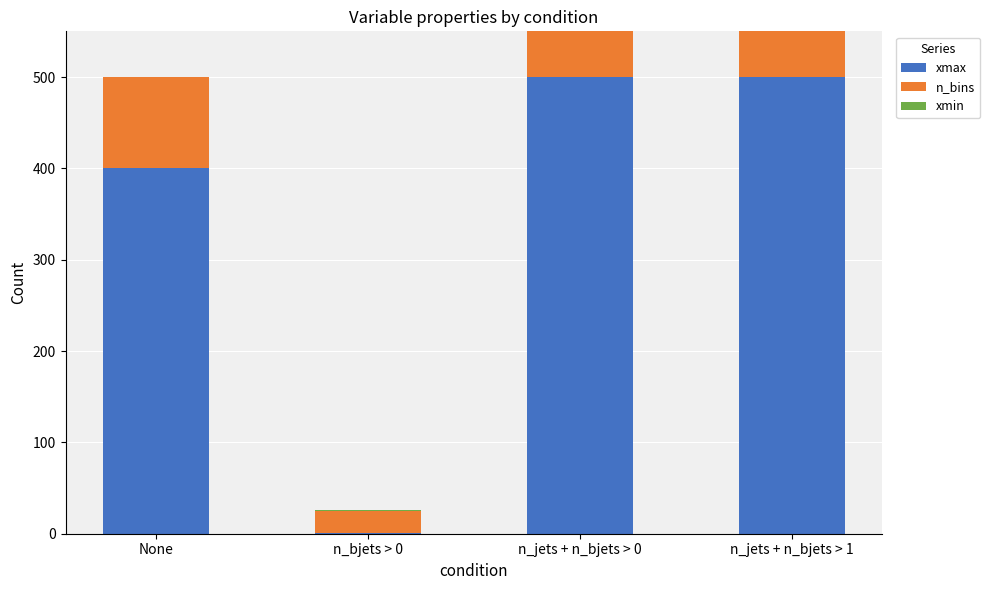

What is the value of the xmax bar at the 3rd from the left?

500